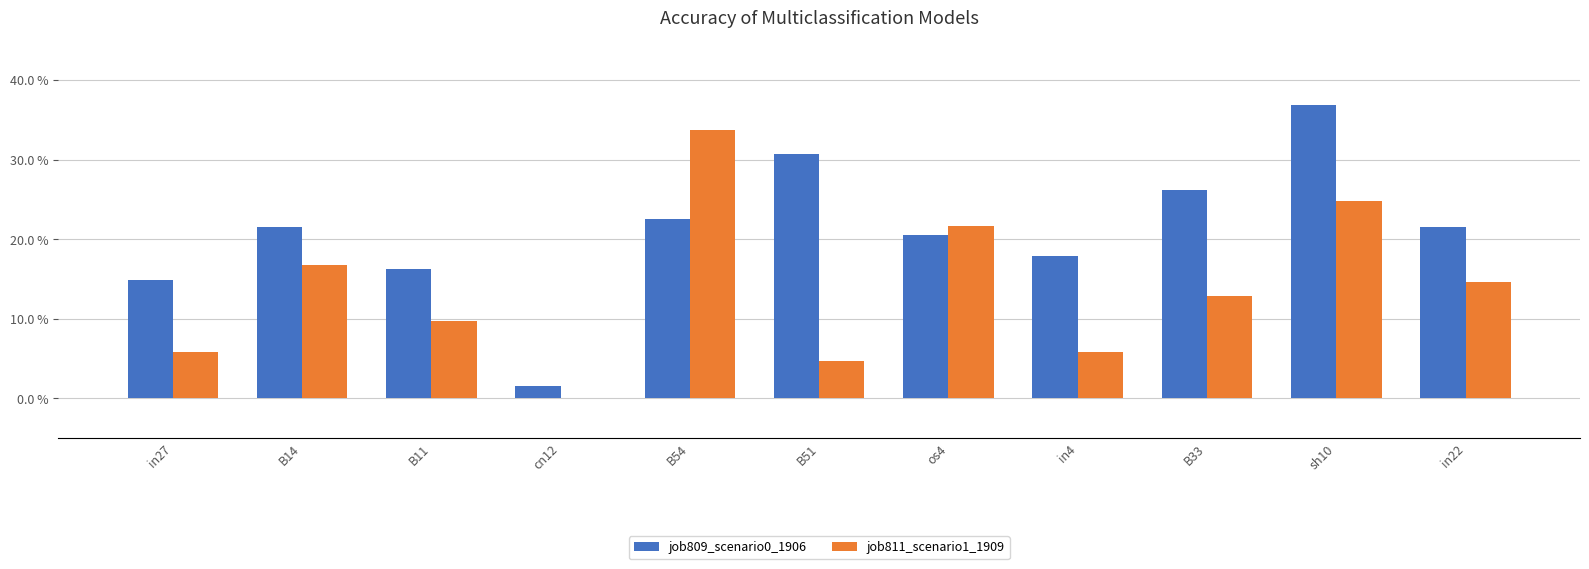

Does the chart contain stacked bars?

No